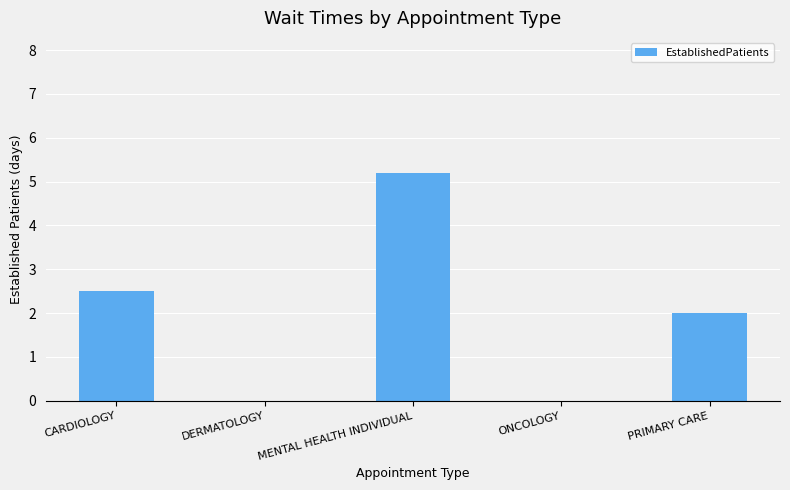

The value at ONCOLOGY is 0.0. True or false?

True